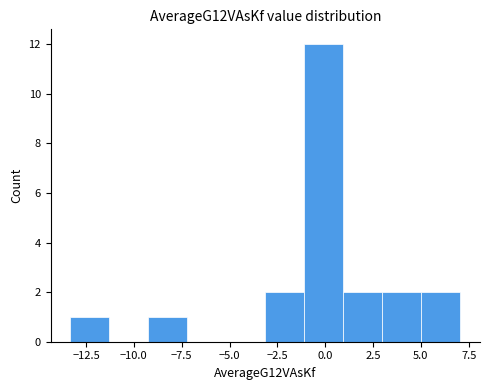

Which range on the x-axis has the tallest bar?

-1.0 to 1.0